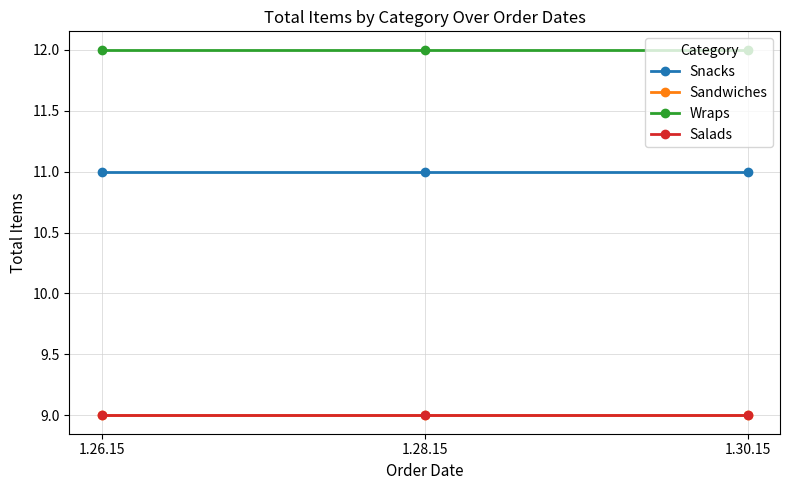

Which category has the highest value across all series?

1.26.15